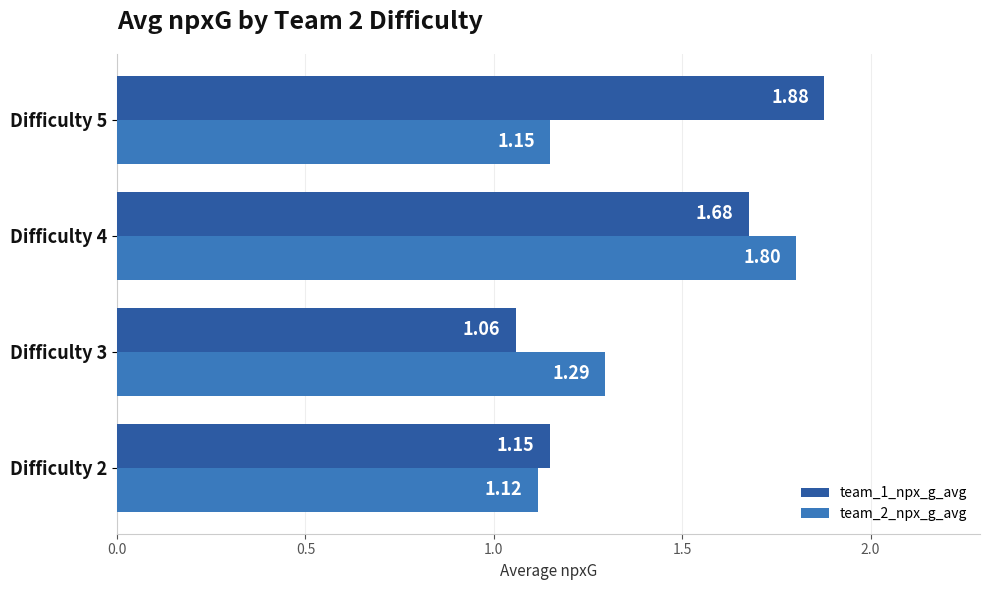

What is the difference between the maximum and second lowest values in the team_2_npx_g_avg series?

0.7